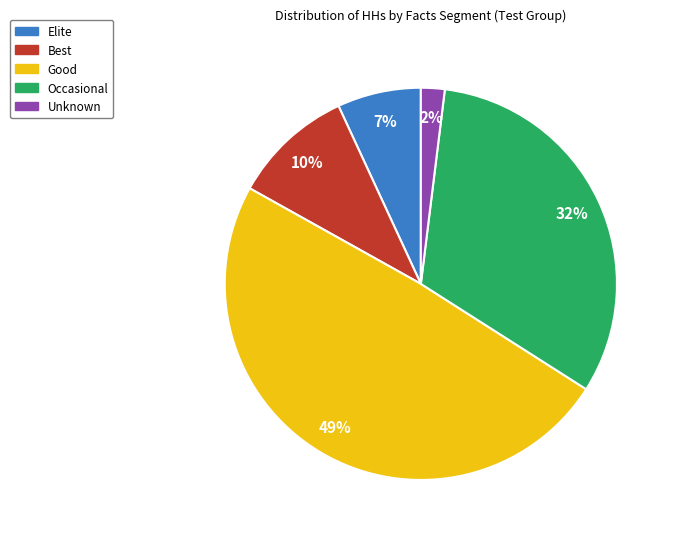

How many slices are in this pie chart?

5